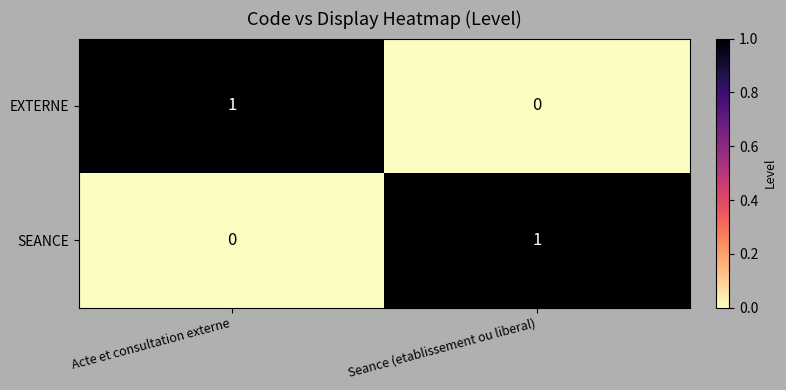

The SEANCE series shows 1 at Seance (etablissement ou liberal). True or false?

True